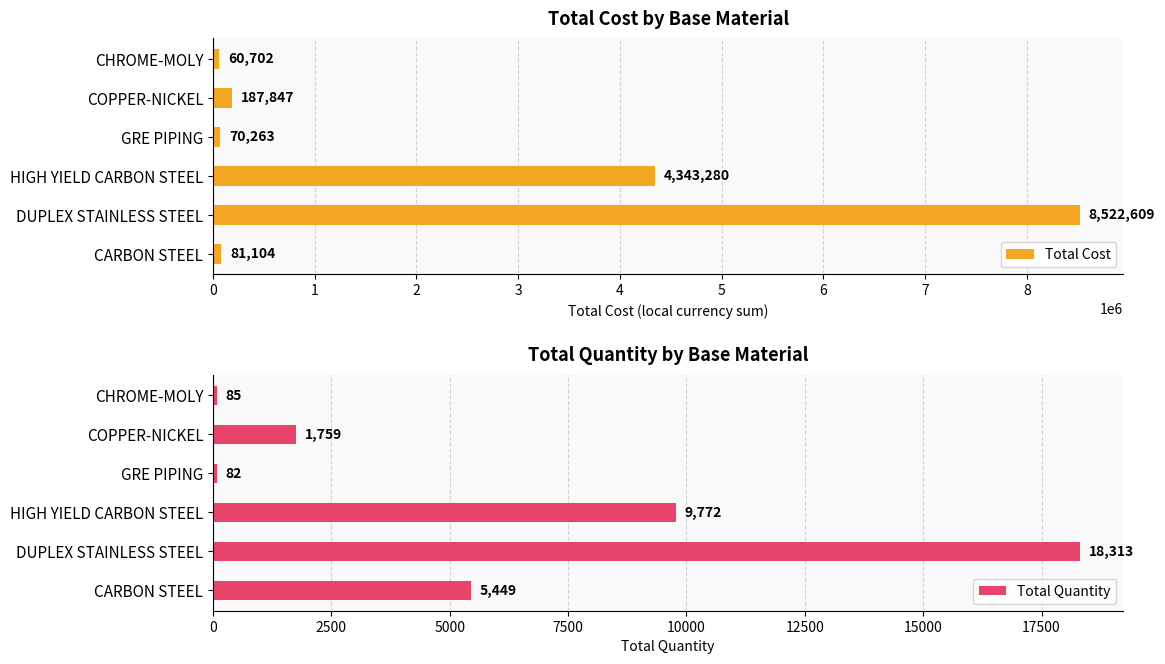

At how many categories does at least one series exceed 4159458?

2